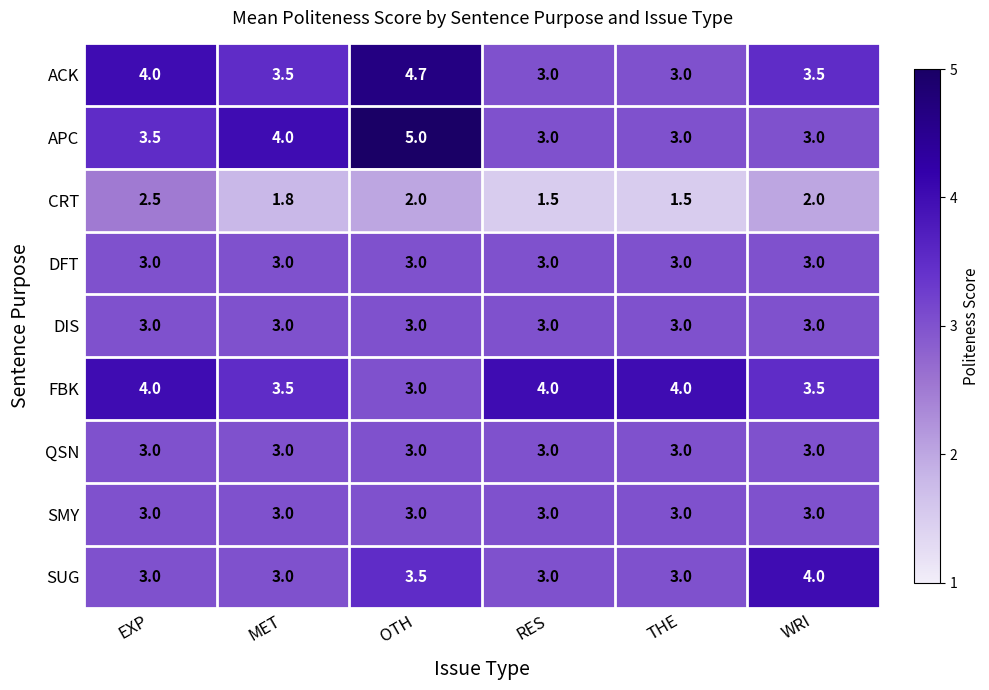

The value of DIS at OTH is 0.9. True or false?

False